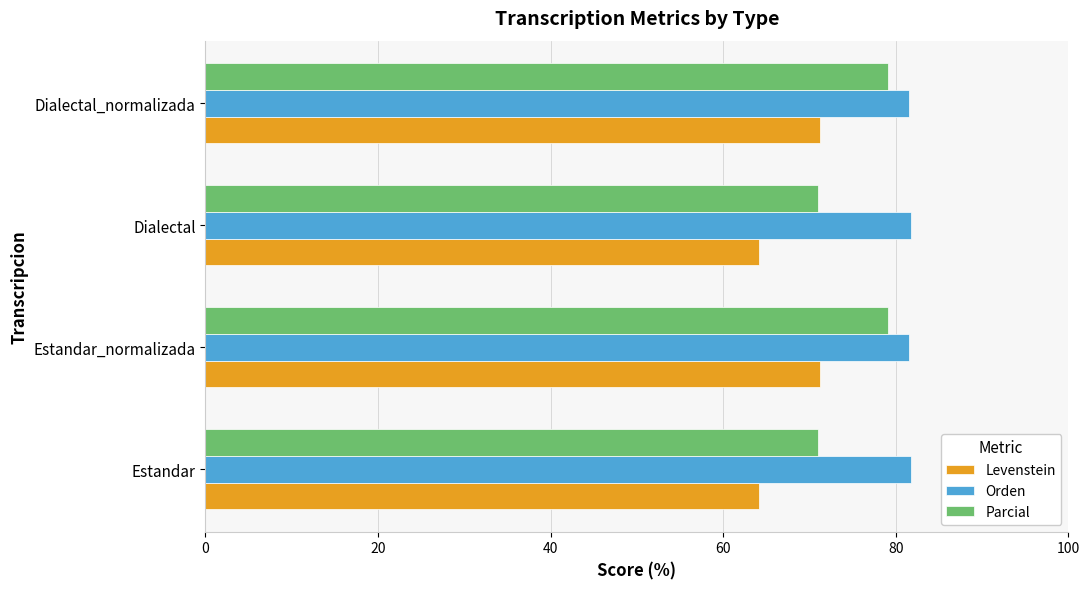

What is the difference between the highest and lowest values at Dialectal?

17.7